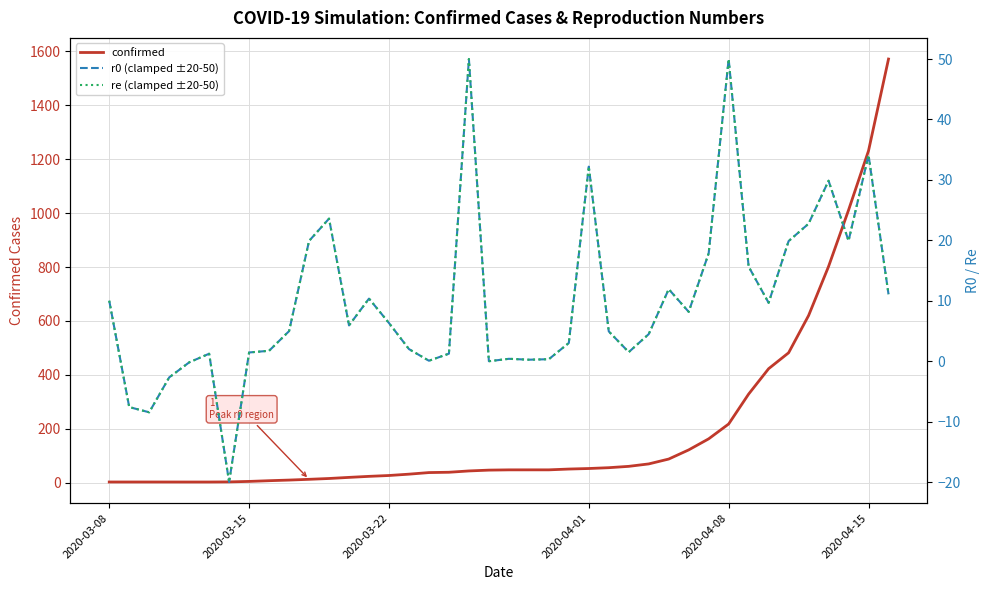

How many interior local peaks does the confirmed series have?

1